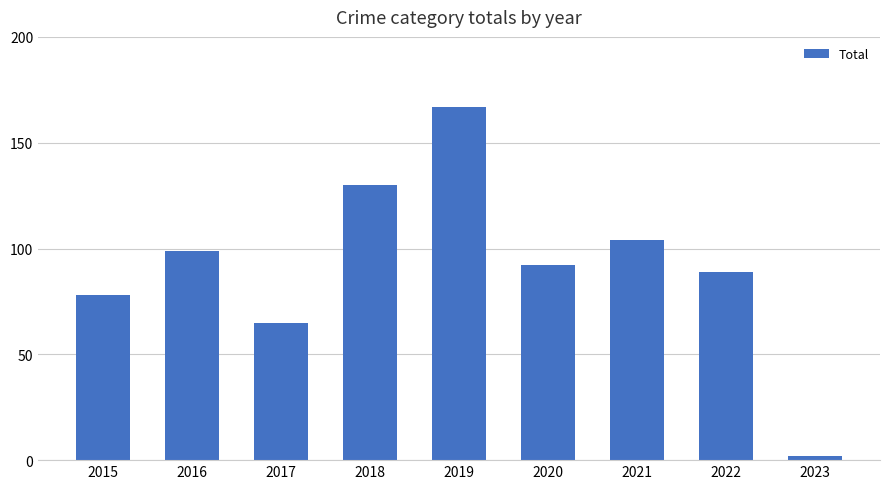

Which category has the highest value across all series?

2019